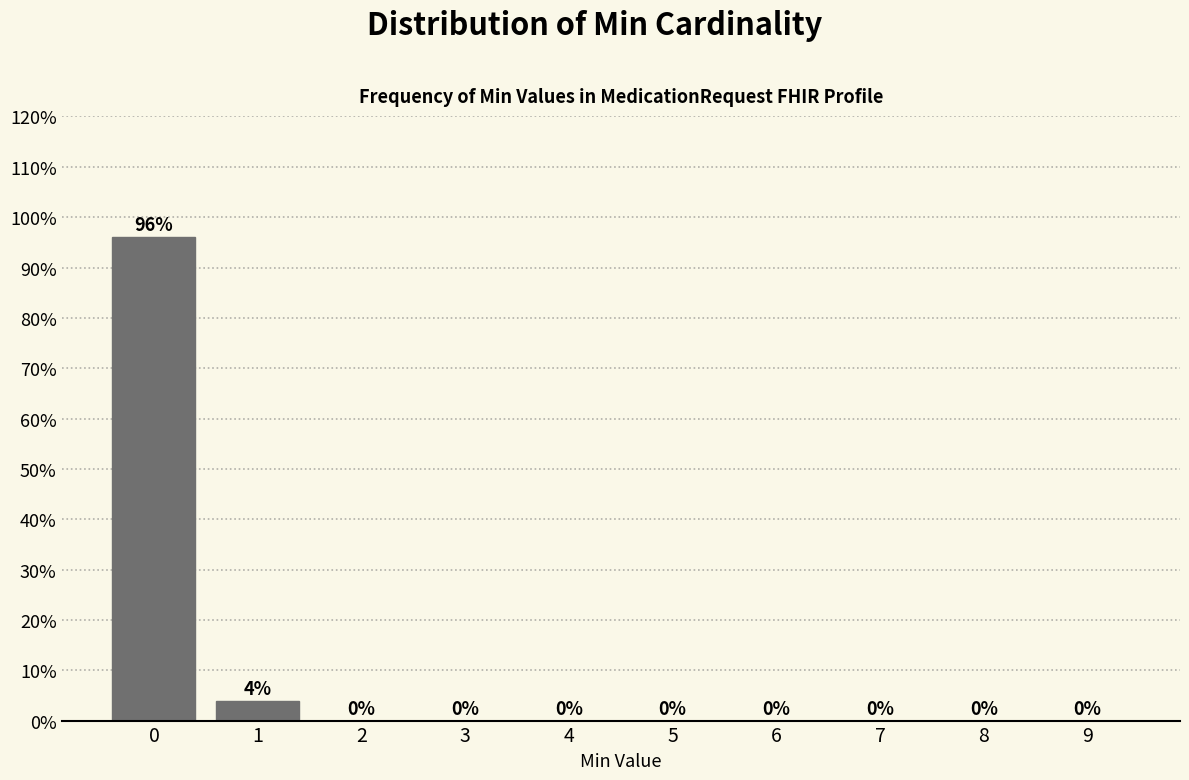

What is the sum of the values at 0 and 1?

100.0